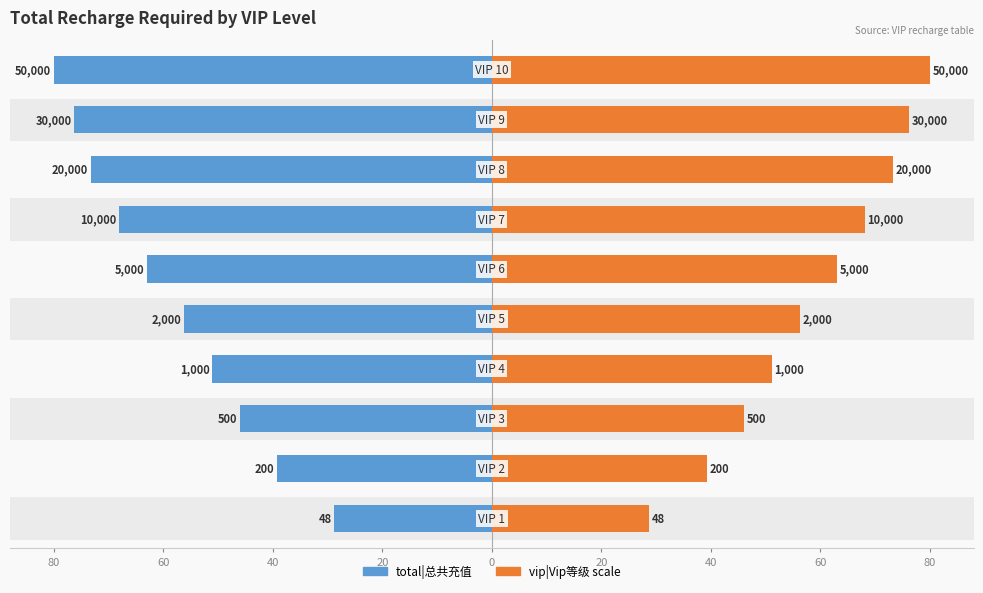

What is the total value across all series at 40?

91.9